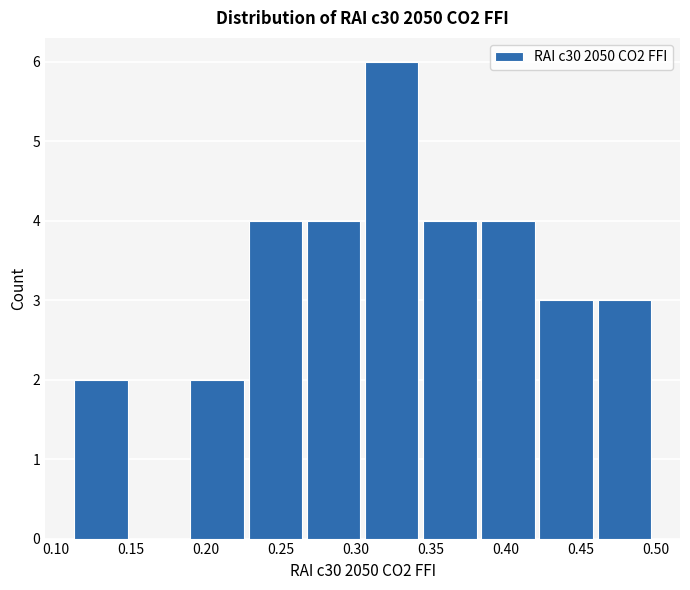

Reading left to right, transcribe this chart: for each bar, give the range it covers on the x-axis and its height. Neither the bar edges nor the heights are printed on the chart, so give them approximately, as read against the axes.

0.110 to 0.150: 2
0.150 to 0.190: 0
0.190 to 0.225: 2
0.225 to 0.265: 4
0.265 to 0.305: 4
0.305 to 0.345: 6
0.345 to 0.380: 4
0.380 to 0.420: 4
0.420 to 0.460: 3
0.460 to 0.500: 3